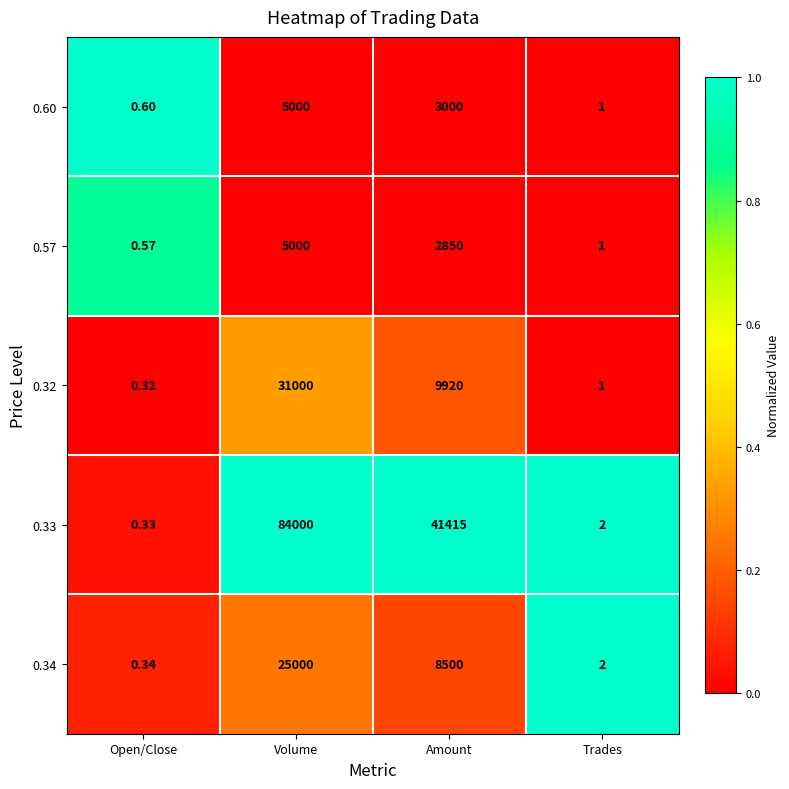

Which category has the highest value in the 0.60 series?

Volume